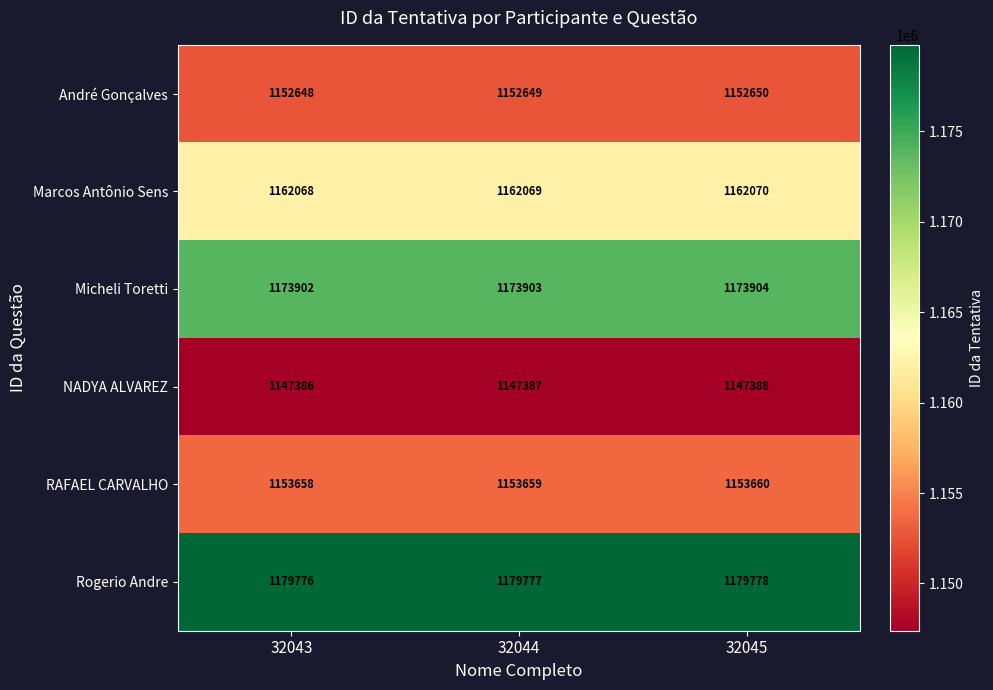

Reading left to right, list all the values displayed in this chart.

André Gonçalves: 1152648	1152649	1152650
Marcos Antônio Sens: 1162068	1162069	1162070
Micheli Toretti: 1173902	1173903	1173904
NADYA ALVAREZ: 1147386	1147387	1147388
RAFAEL CARVALHO: 1153658	1153659	1153660
Rogerio Andre: 1179776	1179777	1179778